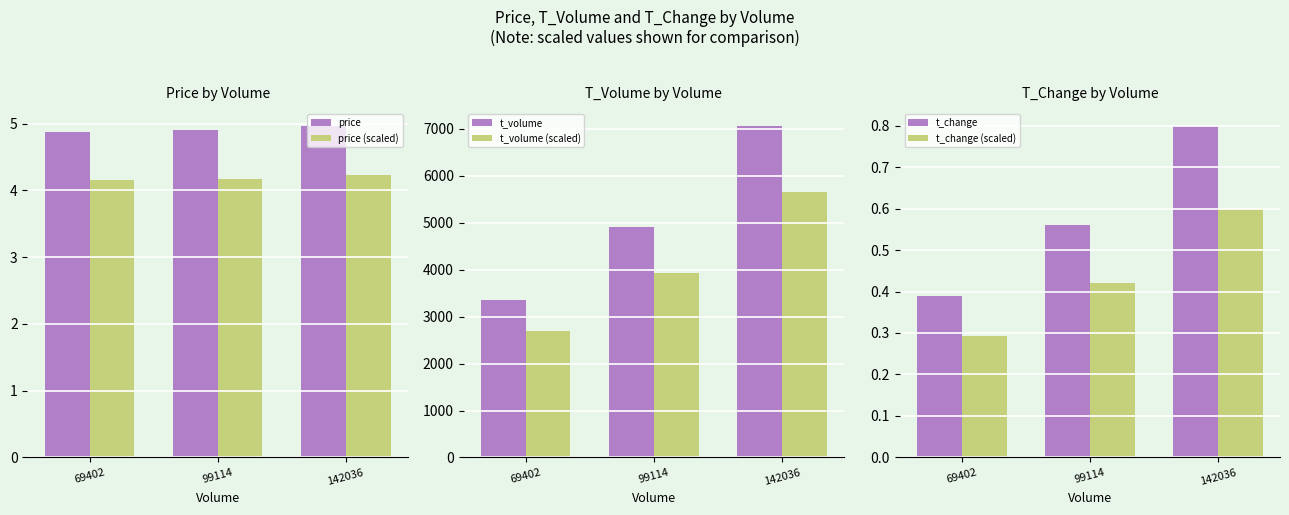

What are all the series names shown in the legend?

price, price (scaled), t_volume, t_volume (scaled), t_change, t_change (scaled)